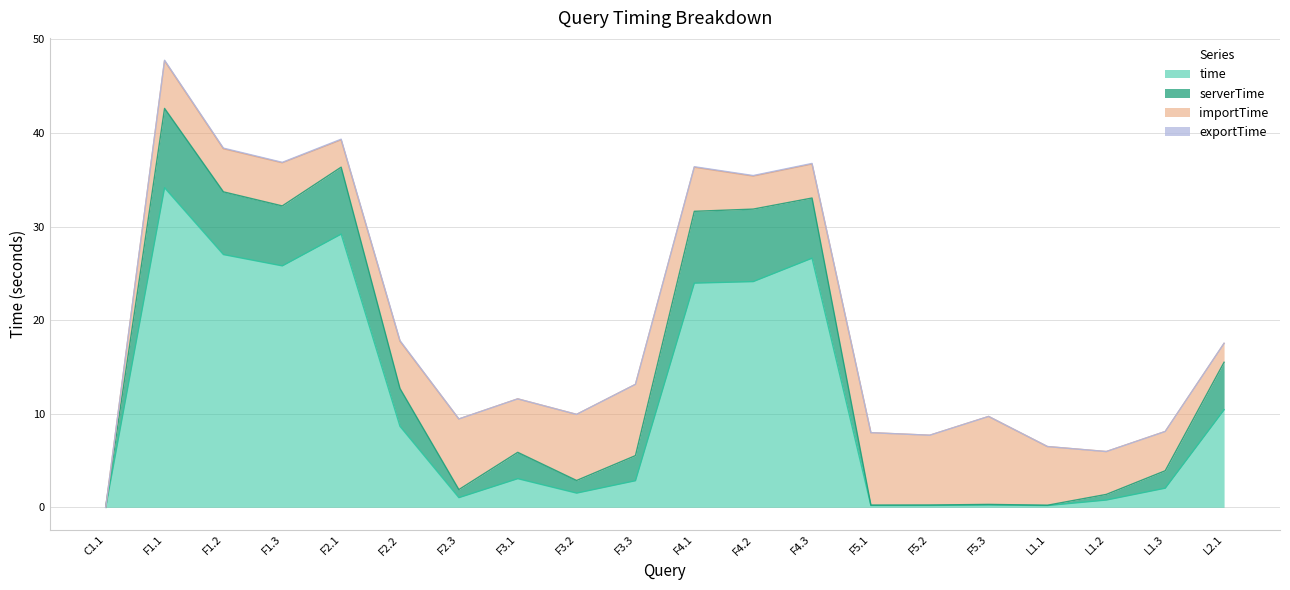

At which label does importTime first exceed 5?

F1.1